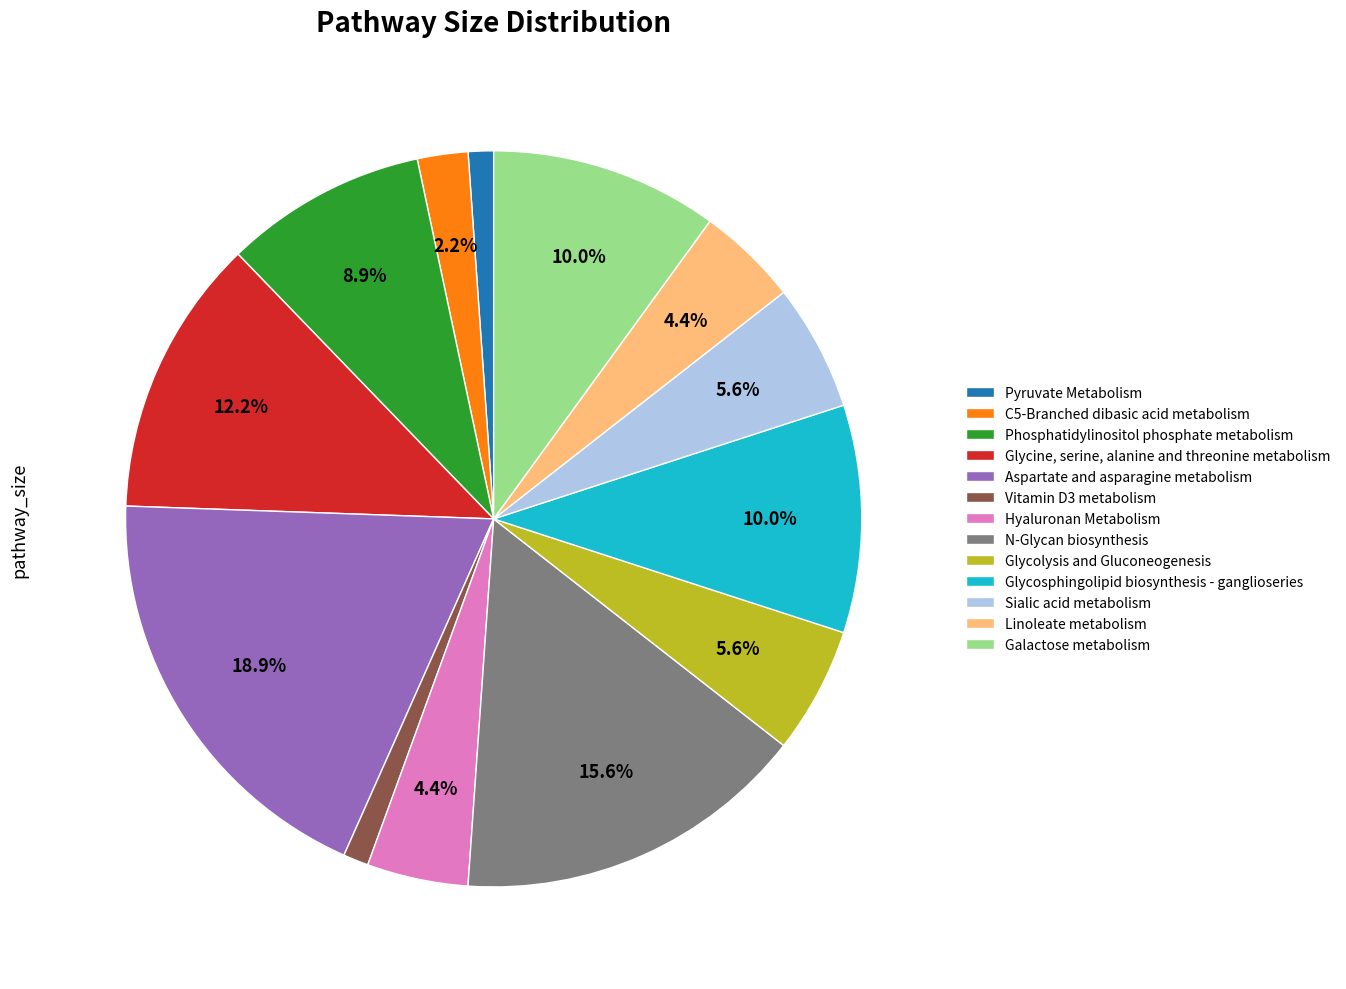

Does any single category account for the majority?

No